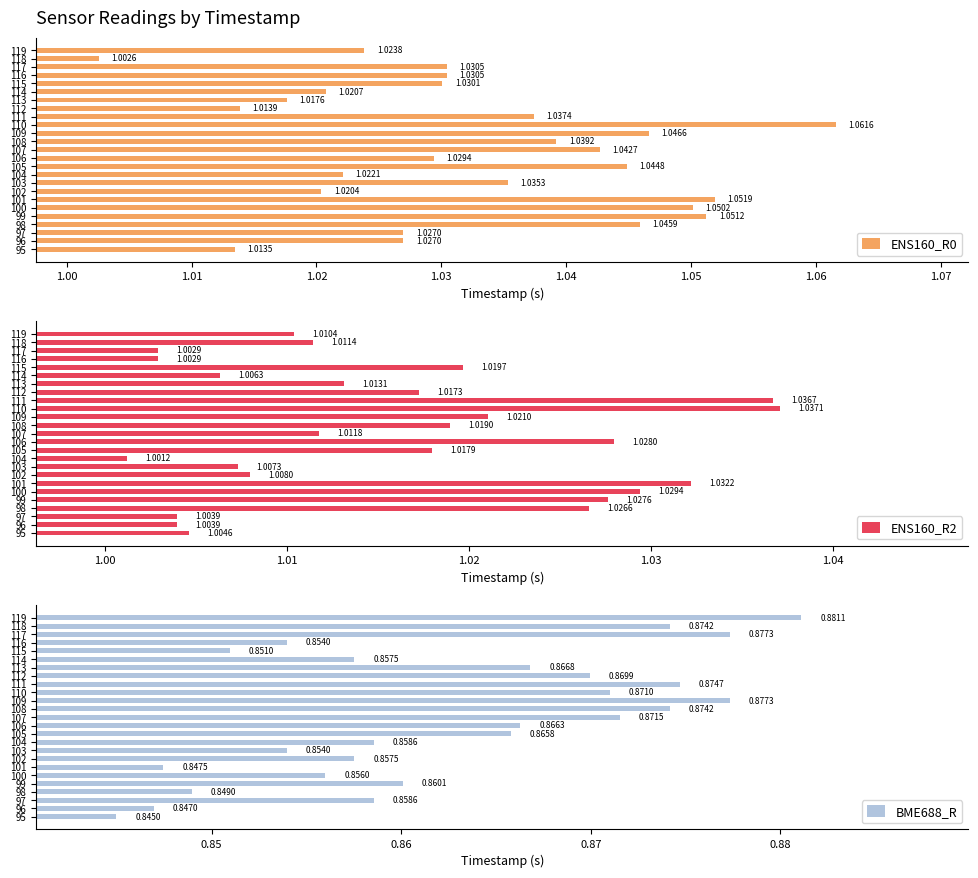

What is the sum of all ENS160_R2 values?

25.4